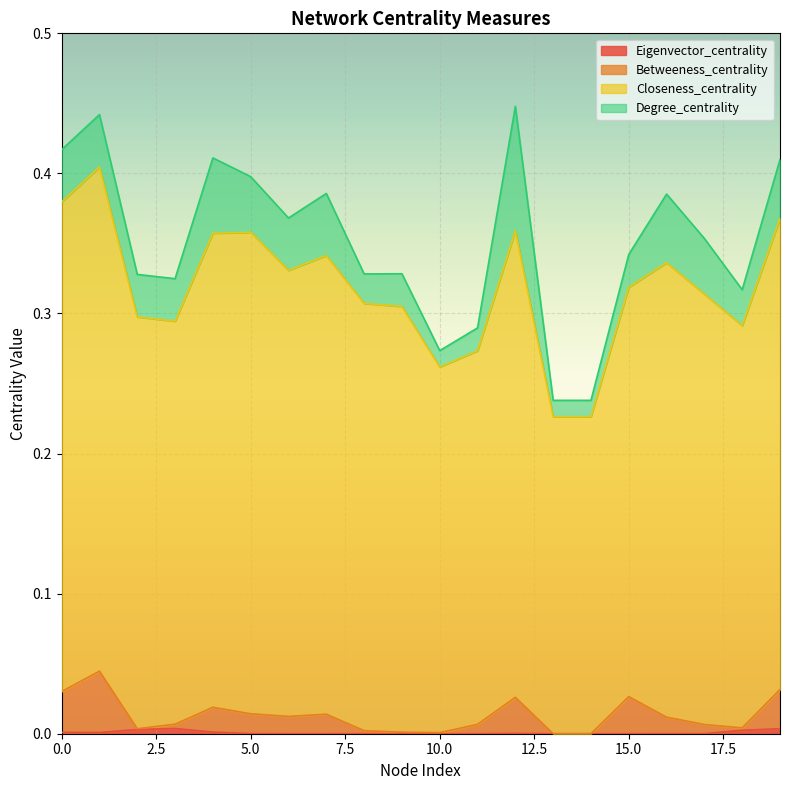

How many lines are shown in the chart?

4